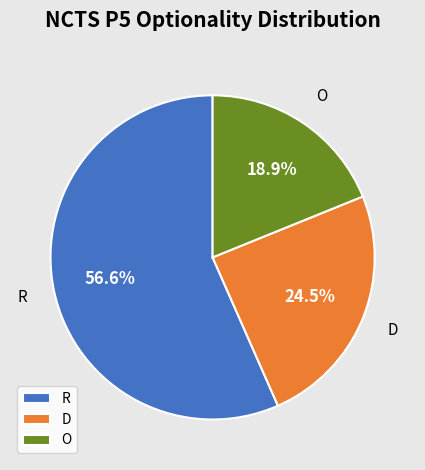

How many segments does this pie chart have?

3